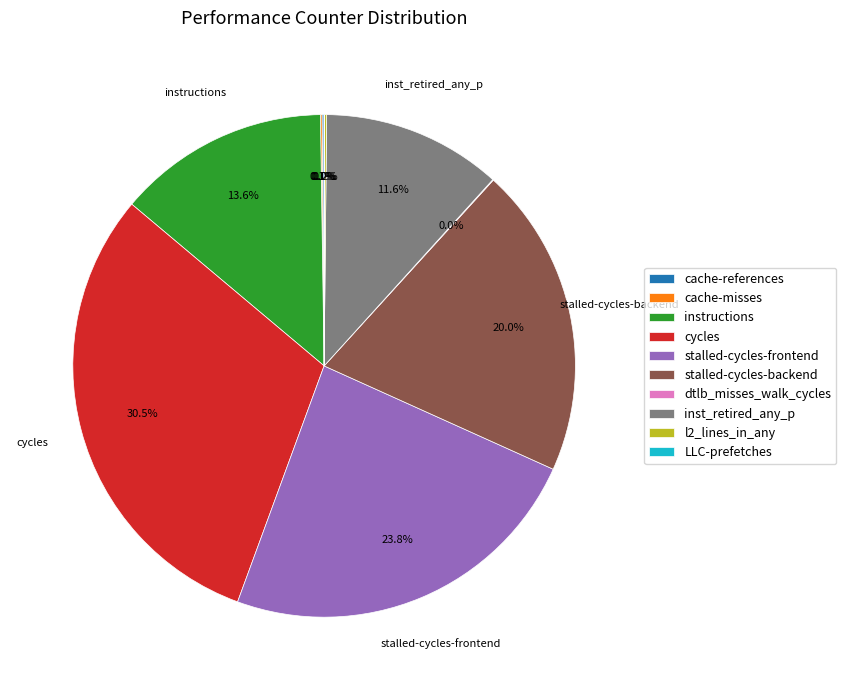

Which slice is the largest?

cycles